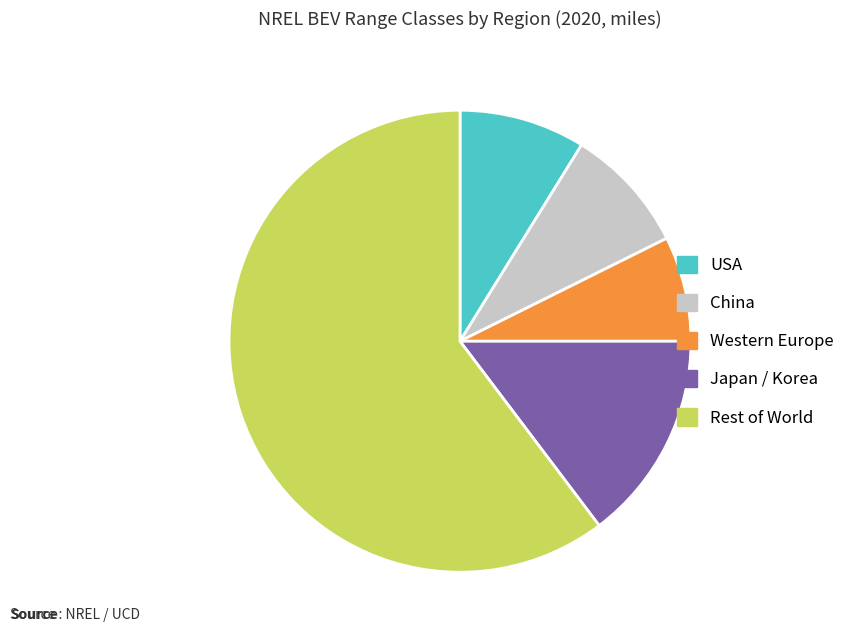

Does any single category account for the majority?

Yes